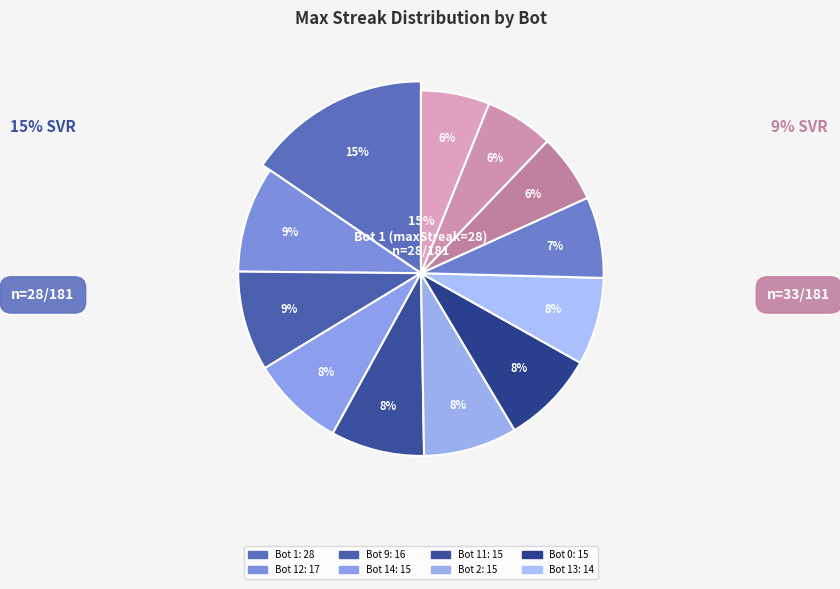

True or false: Bot 1 accounts for 8% of the total.

False